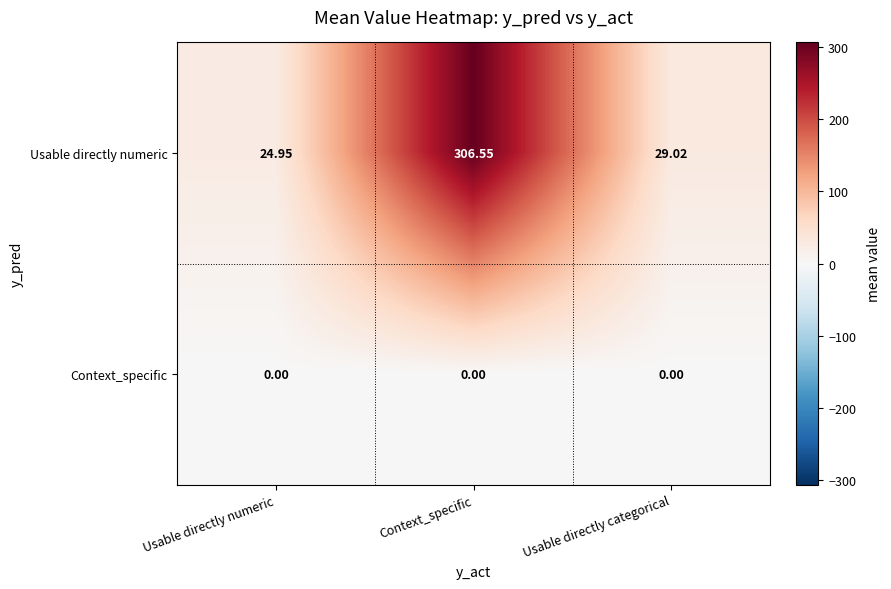

Between Context_specific and Usable directly categorical, which series saw the biggest shift?

Usable directly numeric